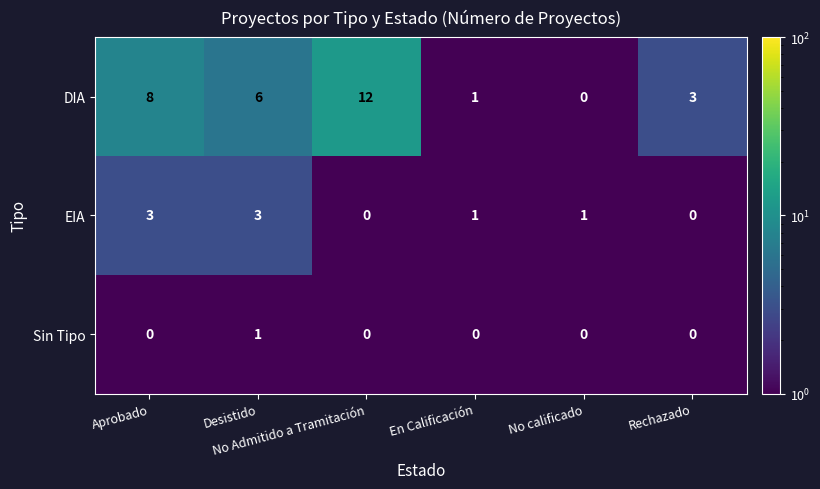

Which series has the largest range (max minus min)?

DIA